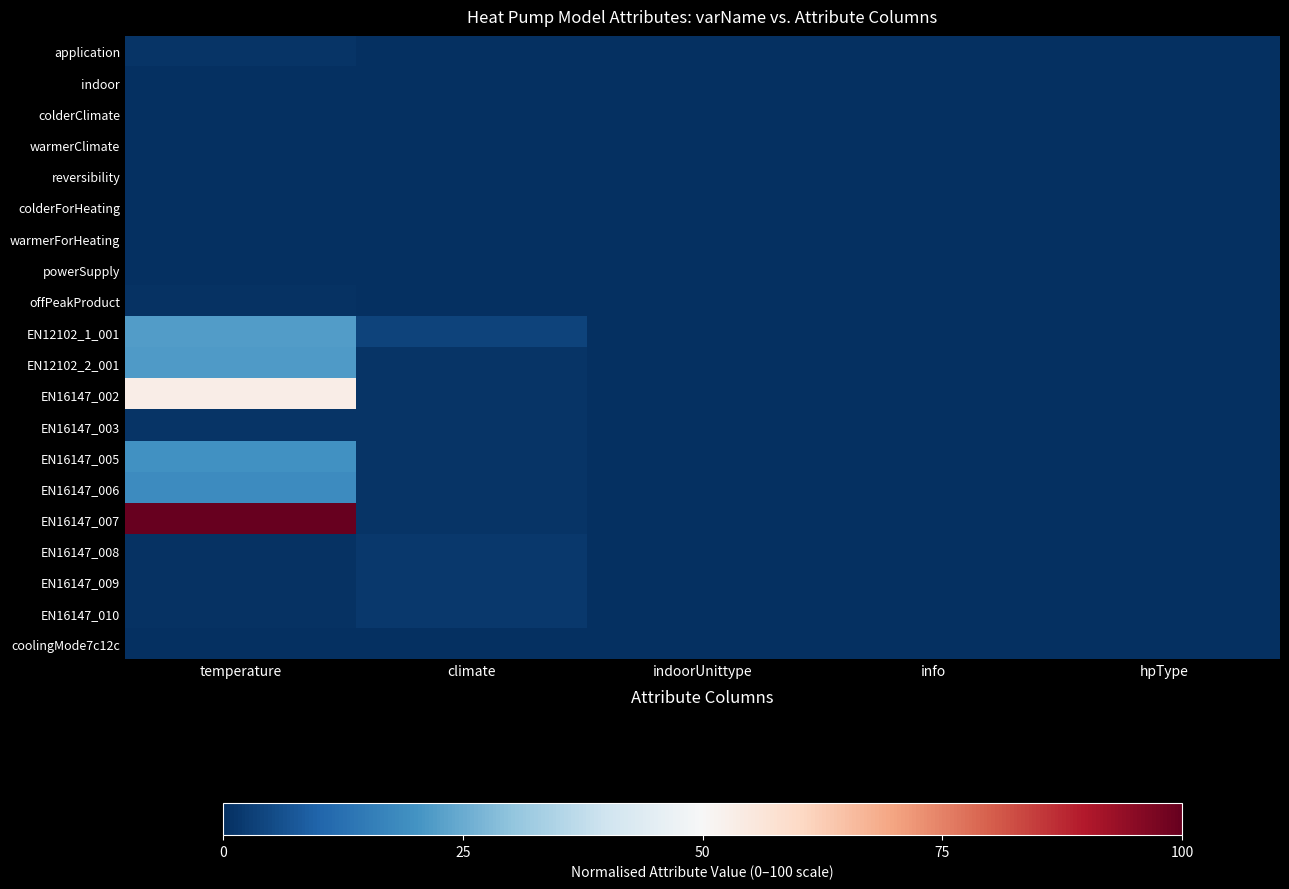

Reading right to left, transcribe all the data shown in this chart.

application: hpType=0.0	info=0.0	indoorUnittype=0.0	climate=0.0	temperature=1.1
indoor: hpType=0.0	info=0.0	indoorUnittype=0.0	climate=0.0	temperature=0.4
colderClimate: hpType=0.0	info=0.0	indoorUnittype=0.0	climate=0.0	temperature=0.4
warmerClimate: hpType=0.0	info=0.0	indoorUnittype=0.0	climate=0.0	temperature=0.4
reversibility: hpType=0.0	info=0.0	indoorUnittype=0.0	climate=0.0	temperature=0.0
colderForHeating: hpType=0.0	info=0.0	indoorUnittype=0.0	climate=0.0	temperature=0.0
warmerForHeating: hpType=0.0	info=0.0	indoorUnittype=0.0	climate=0.0	temperature=0.0
powerSupply: hpType=0.0	info=0.0	indoorUnittype=0.0	climate=0.0	temperature=0.4
offPeakProduct: hpType=0.0	info=0.0	indoorUnittype=0.0	climate=0.0	temperature=0.7
EN12102_1_001: hpType=0.0	info=0.0	indoorUnittype=0.0	climate=3.6	temperature=21.9
EN12102_2_001: hpType=0.0	info=0.0	indoorUnittype=0.0	climate=1.1	temperature=21.6
EN16147_002: hpType=0.0	info=0.0	indoorUnittype=0.0	climate=1.1	temperature=53.2
EN16147_003: hpType=0.0	info=0.0	indoorUnittype=0.0	climate=1.1	temperature=1.1
EN16147_005: hpType=0.0	info=0.0	indoorUnittype=0.0	climate=1.1	temperature=19.8
EN16147_006: hpType=0.0	info=0.0	indoorUnittype=0.0	climate=1.1	temperature=18.7
EN16147_007: hpType=0.0	info=0.0	indoorUnittype=0.0	climate=1.1	temperature=100.0
EN16147_008: hpType=0.0	info=0.0	indoorUnittype=0.0	climate=1.8	temperature=0.7
EN16147_009: hpType=0.0	info=0.0	indoorUnittype=0.0	climate=1.8	temperature=0.7
EN16147_010: hpType=0.0	info=0.0	indoorUnittype=0.0	climate=1.8	temperature=0.7
coolingMode7c12c: hpType=0.0	info=0.0	indoorUnittype=0.0	climate=0.0	temperature=0.0